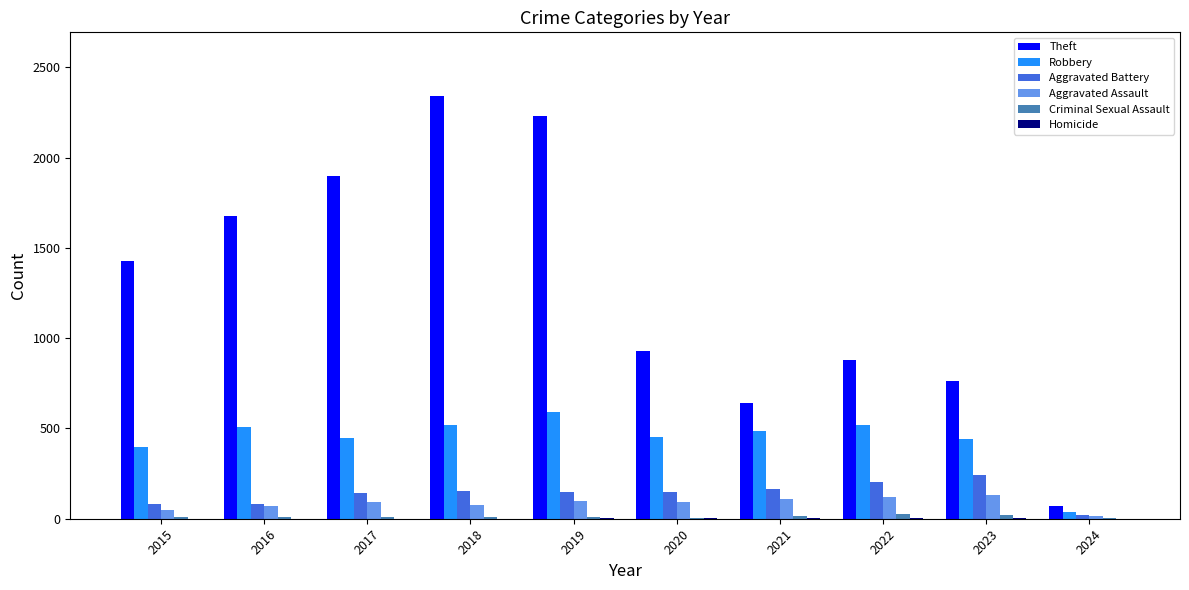

What is the sum of all Theft values?

12859